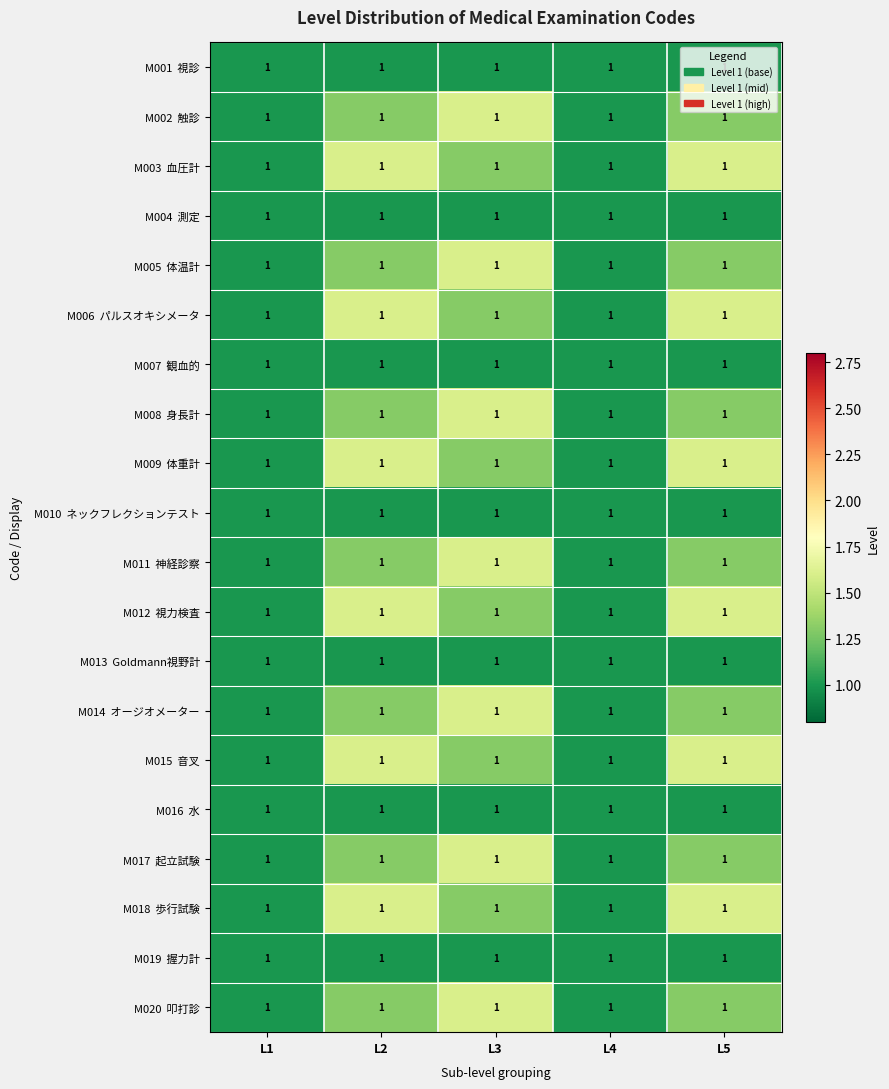

At L4, list the series in order from smallest to largest.

M001 視診, M002 触診, M003 血圧計, M004 測定, M005 体温計, M006 パルスオキシメータ, M007 観血的, M008 身長計, M009 体重計, M010 ネックフレクションテスト, M011 神経診察, M012 視力検査, M013 Goldmann視野計, M014 オージオメーター, M015 音叉, M016 水, M017 起立試験, M018 歩行試験, M019 握力計, M020 叩打診